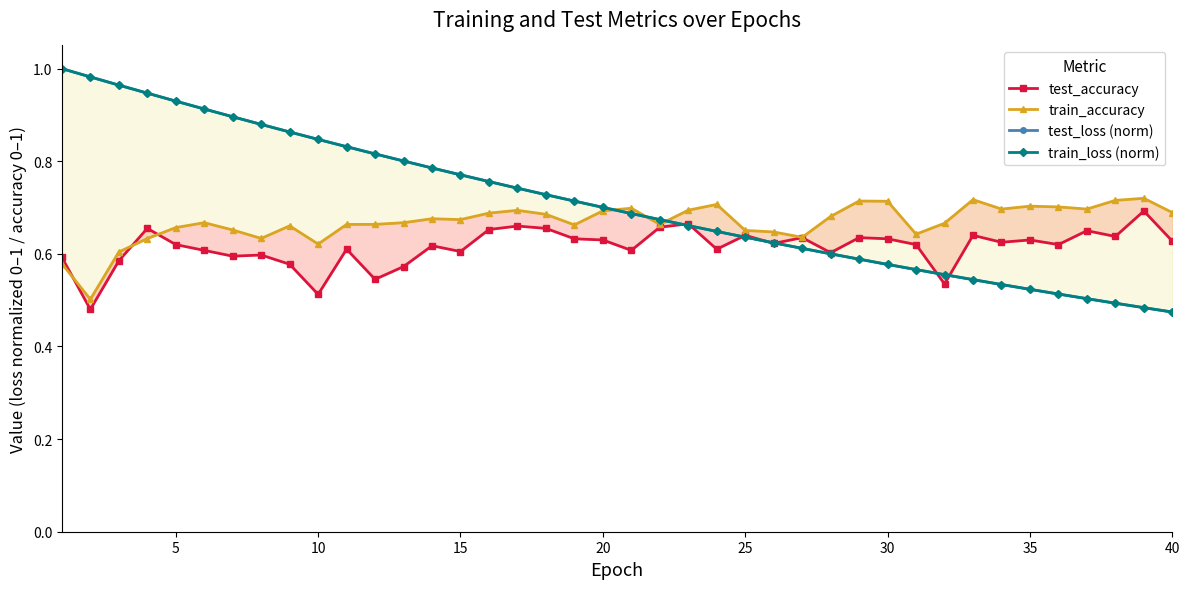

What is the maximum value shown in the chart?

1.0